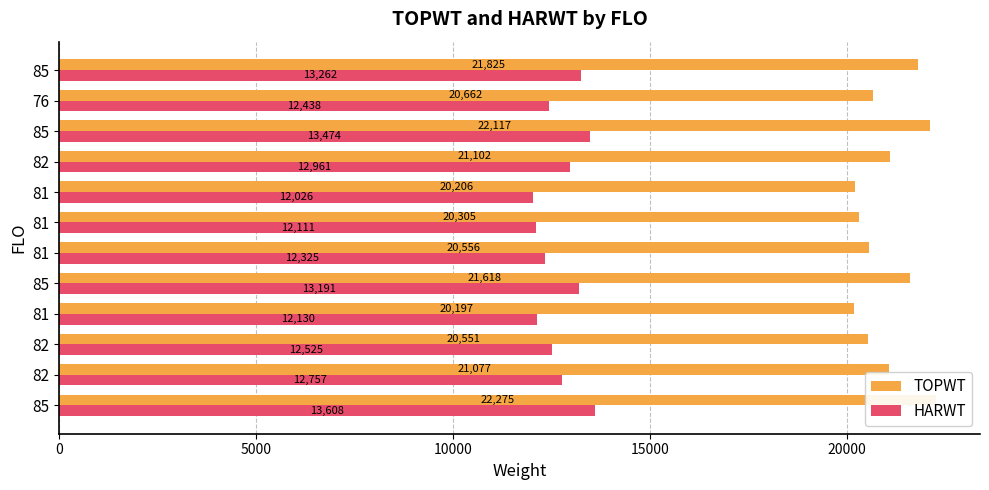

What are all the series names shown in the legend?

TOPWT, HARWT